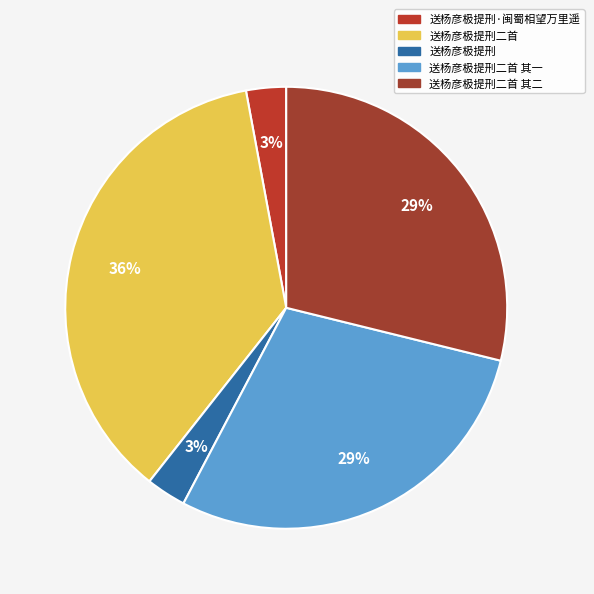

What percentage do 送杨彦极提刑二首 其一 and 送杨彦极提刑 together represent?

31.8%